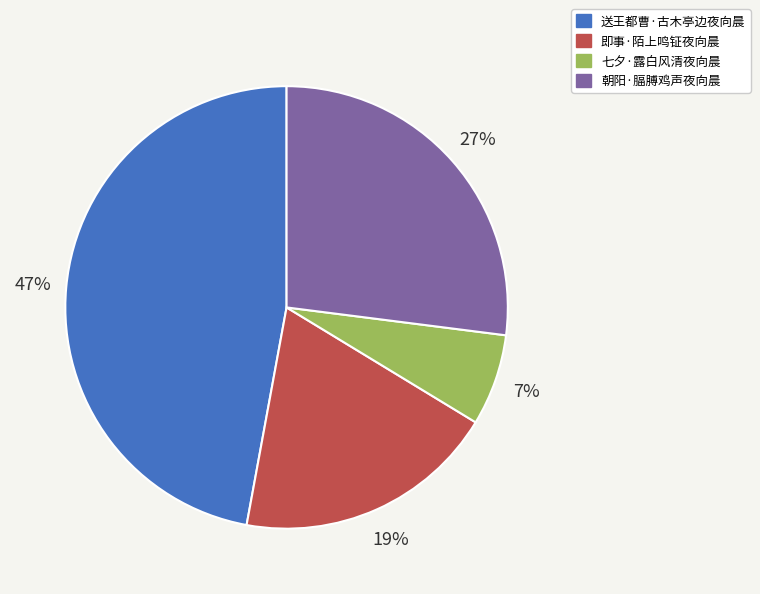

How many segments does this pie chart have?

4